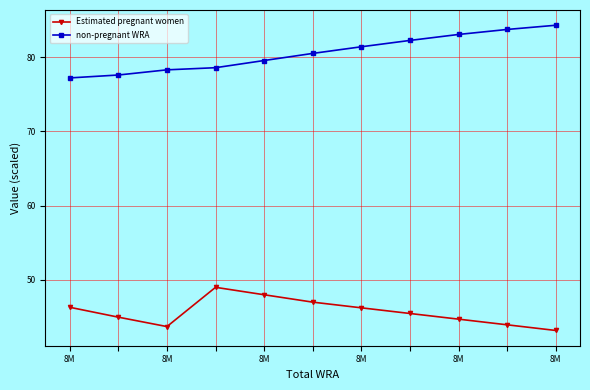

What is the value of the non-pregnant WRA point at the 1st from the left?

77.2